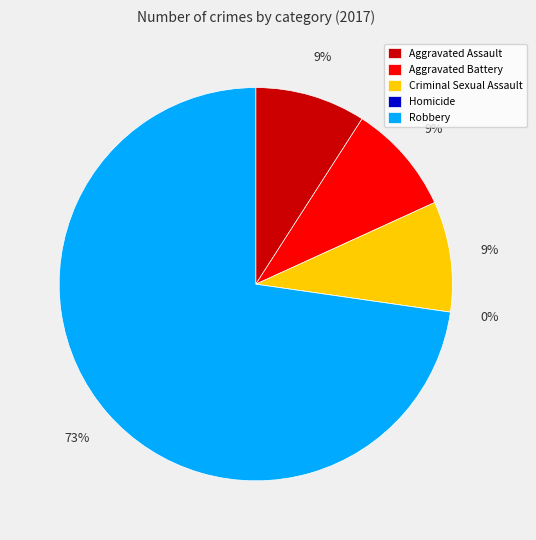

True or false: Aggravated Battery accounts for 17% of the total.

False